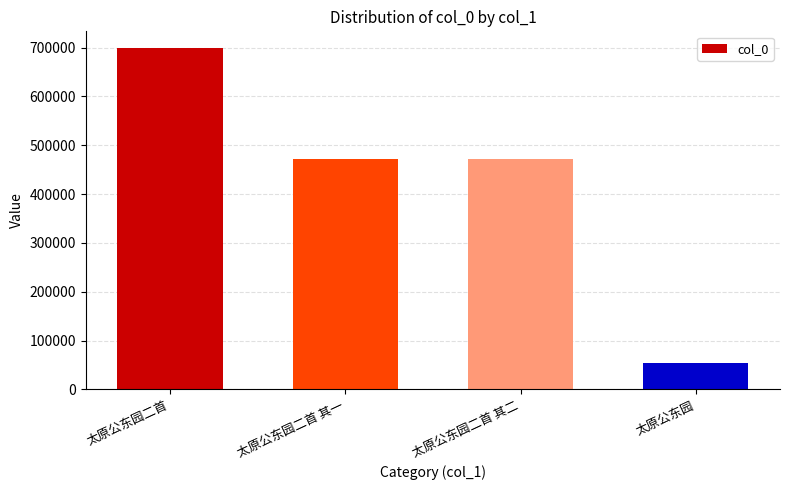

Is it true that the value at 太原公东园二首 其一 is 471131?

True